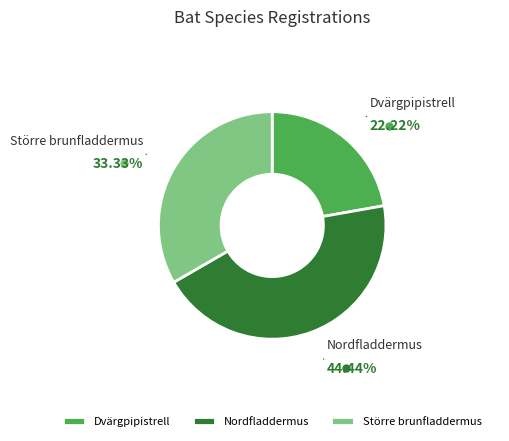

How much of the chart is everything except Större brunfladdermus?

66.7%